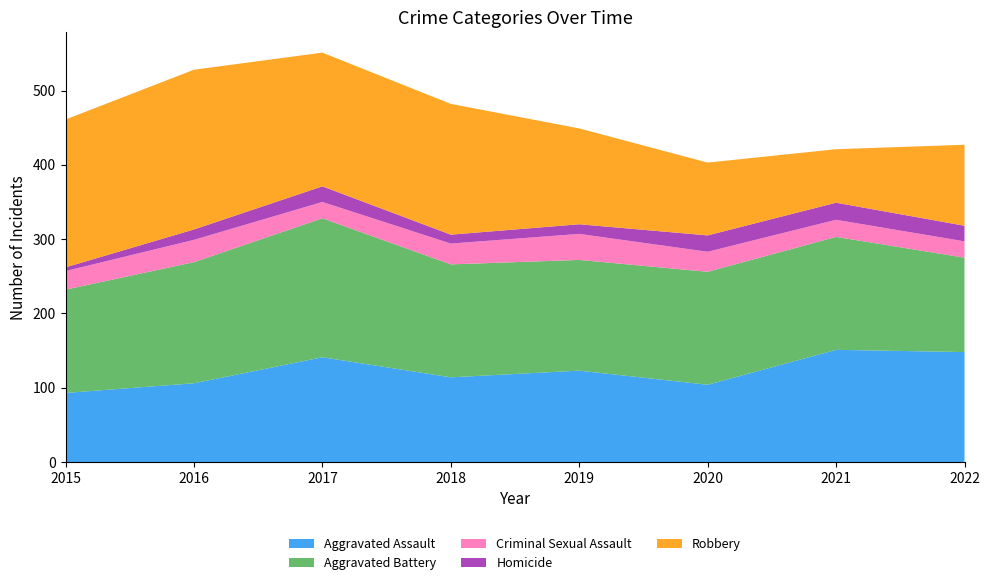

Reading left to right, extract all data points from this chart.

Aggravated Assault: 93	106	141	114	123	104	151	148
Aggravated Battery: 139	163	187	152	149	152	152	127
Criminal Sexual Assault: 25	30	22	28	35	27	23	22
Homicide: 5	14	21	12	13	22	23	21
Robbery: 199	215	180	176	129	98	72	109